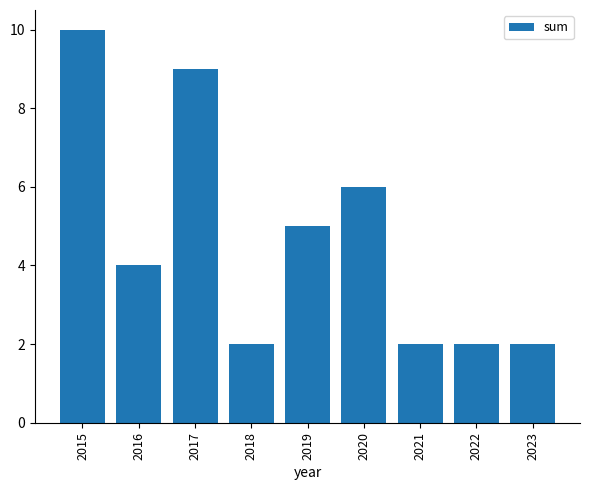

Reading right to left, extract all data points from this chart.

2	2	2	6	5	2	9	4	10